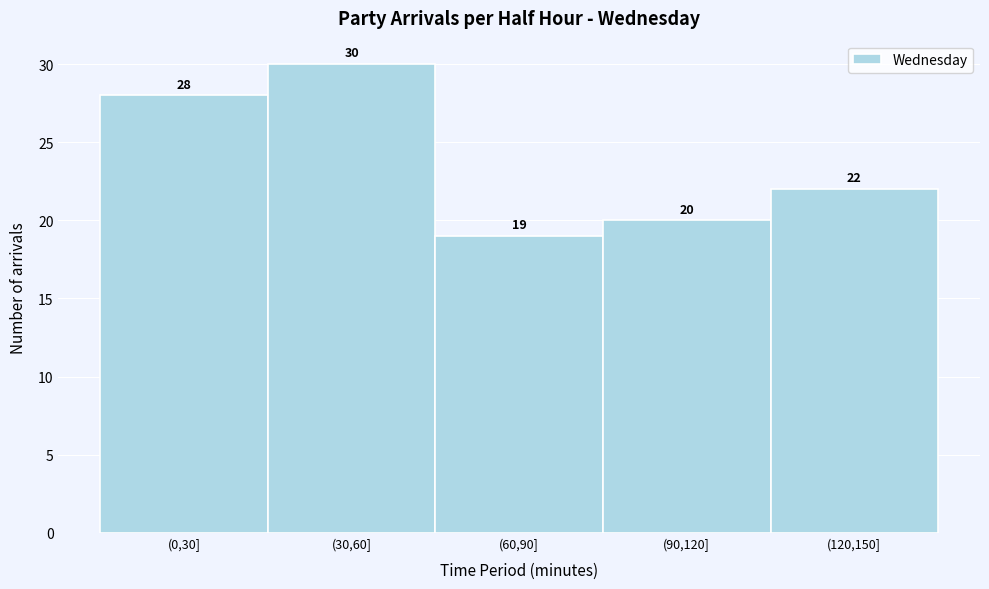

Reading left to right, what are all the values shown in this chart?

(0,30]=28	(30,60]=30	(60,90]=19	(90,120]=20	(120,150]=22